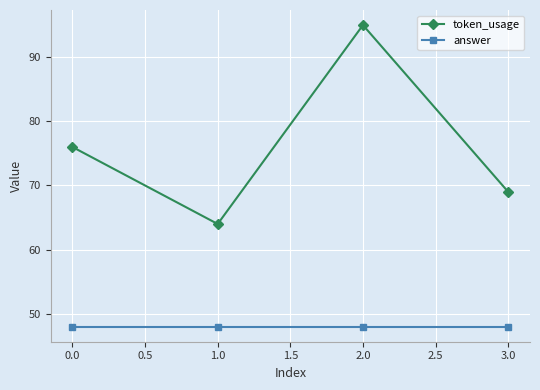

What is the minimum value for answer?

48